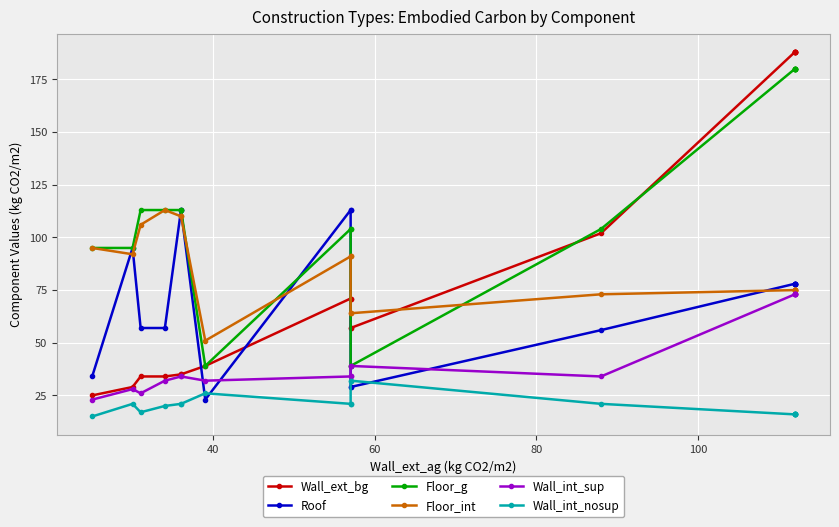

True or false: Wall_int_nosup and Floor_g intersect in this chart.

False